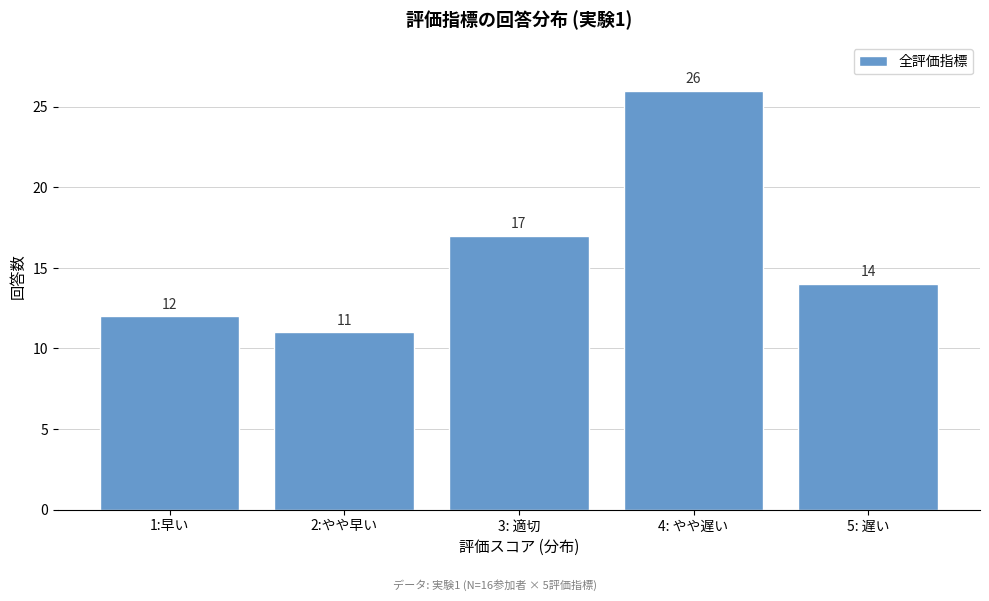

Reading left to right, what are all the values shown in this chart?

1:早い=12	2:やや早い=11	3: 適切=17	4: やや遅い=26	5: 遅い=14